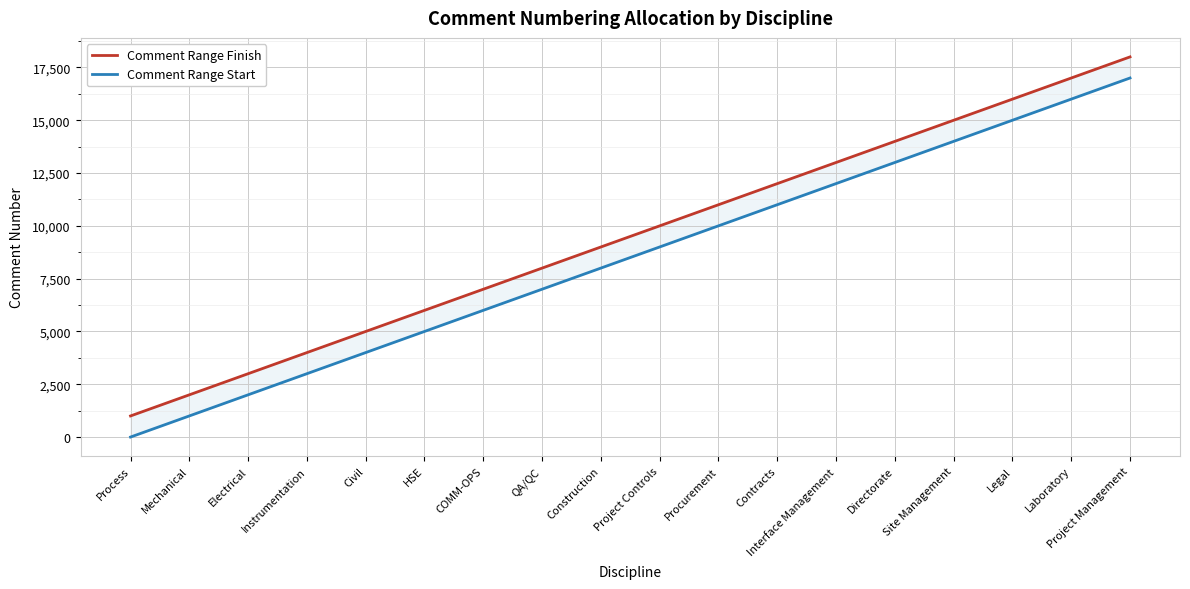

At which category is the sum across all series the highest?

Project Management